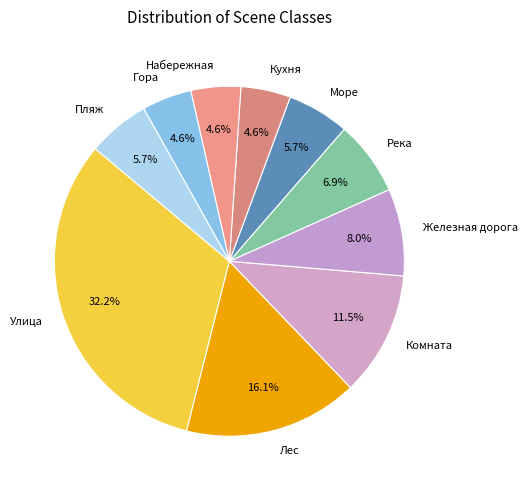

Which slice is the largest?

Улица